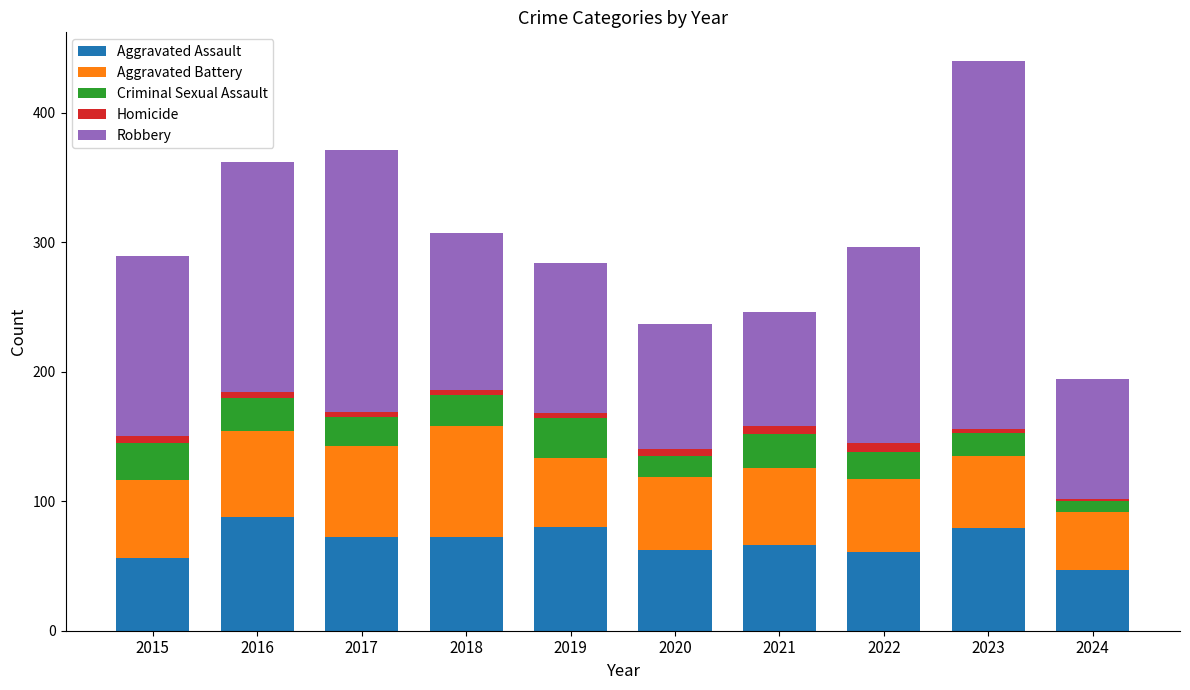

Are the bars horizontal?

No